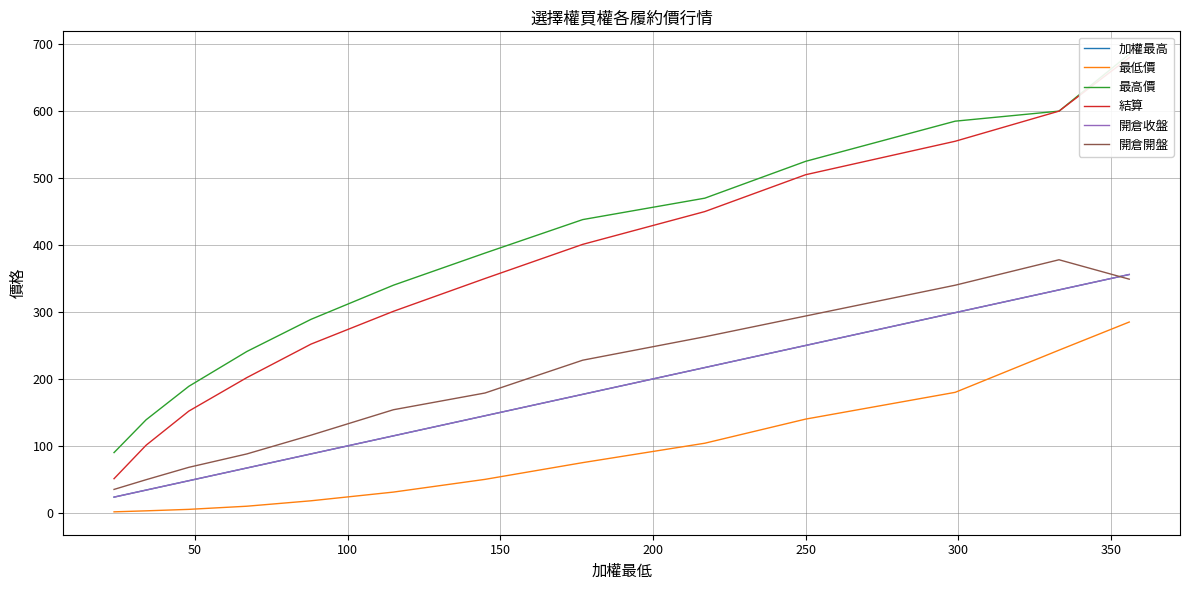

True or false: 最低價 has a value of 77.1 at 100.

False